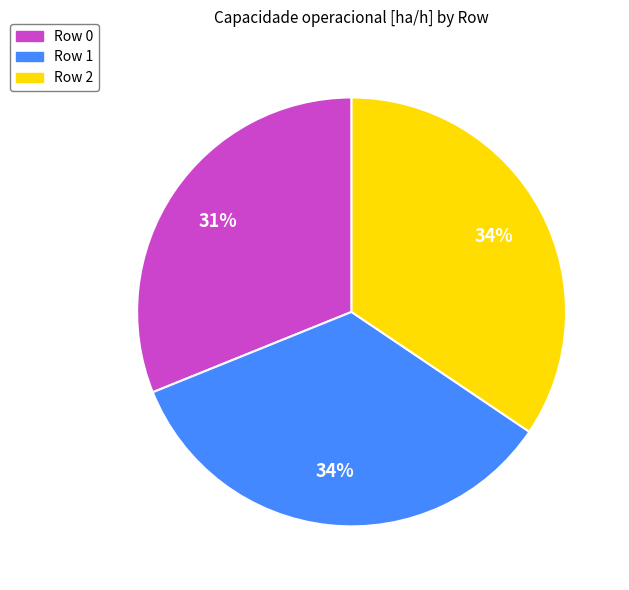

Is there a majority slice in this chart?

No